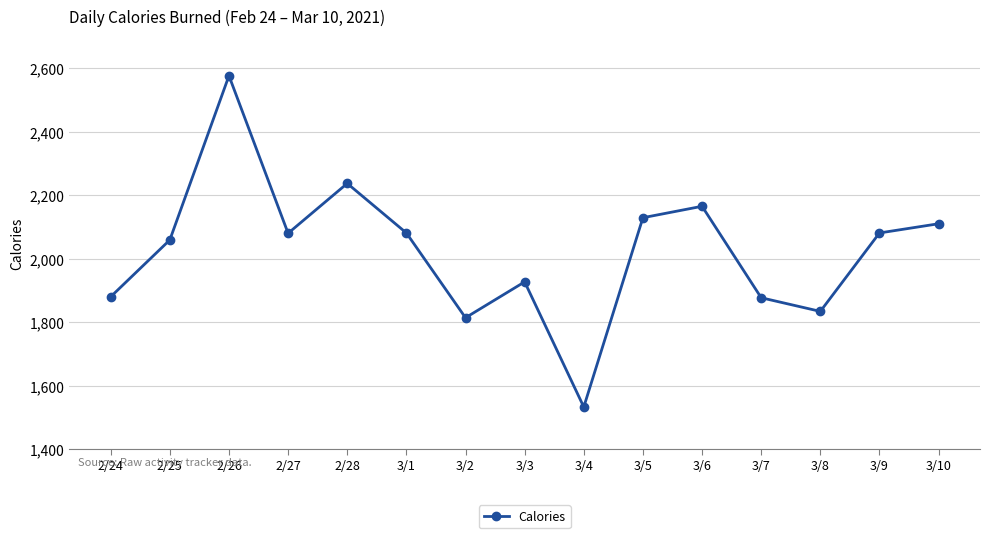

The value at 3/10 is 1054. True or false?

False